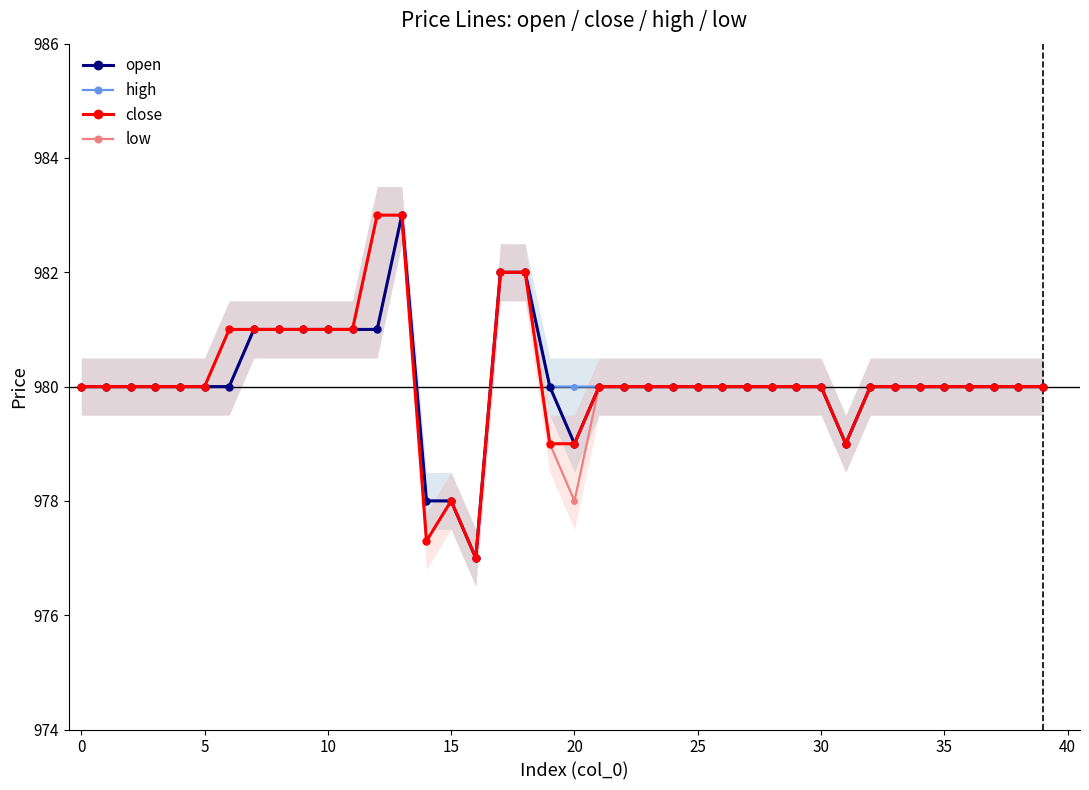

True or false: close and low cross at least once.

False